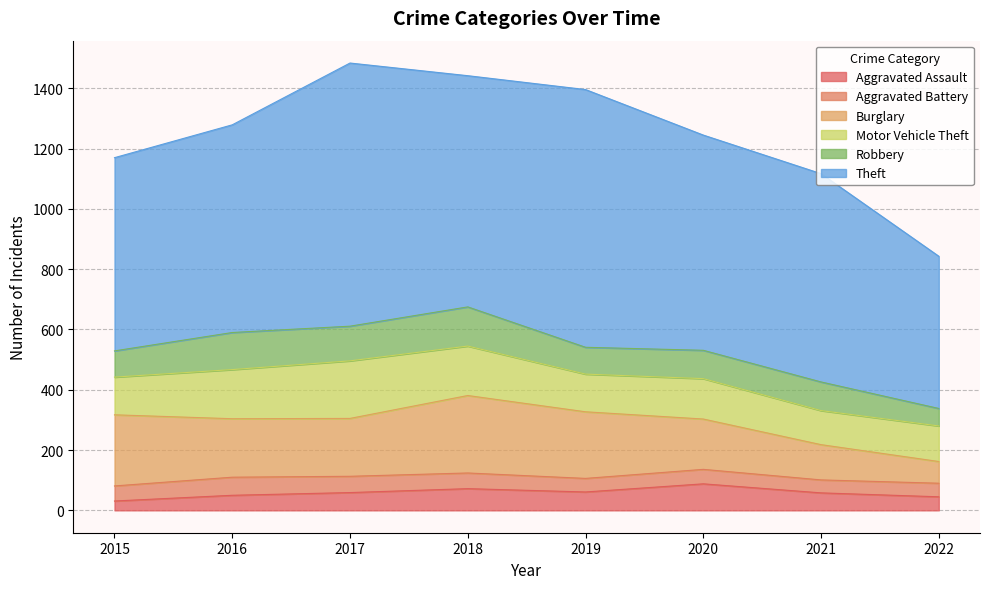

Where is the first local minimum for Aggravated Assault?

2019